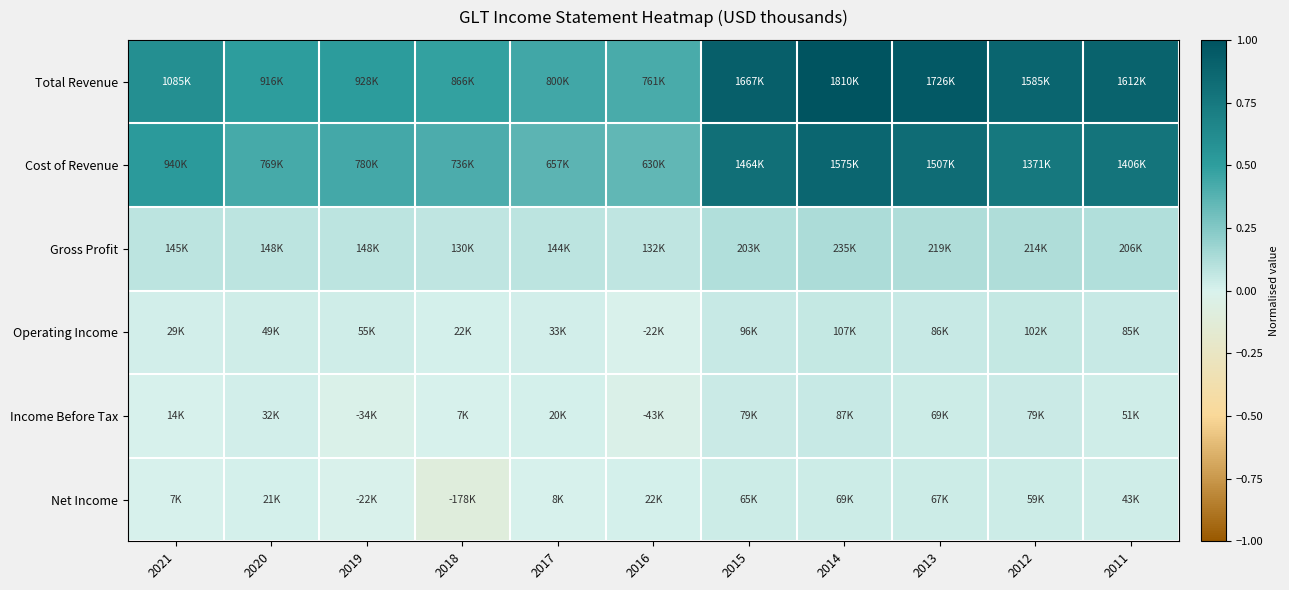

How many categories are shown in the chart?

11